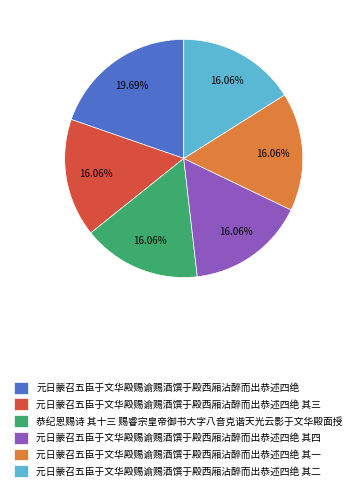

What percentage is NOT represented by 元日蒙召五臣于文华殿赐谕赐酒馔于殿西厢沾醉而出恭述四绝 其三?

83.9%